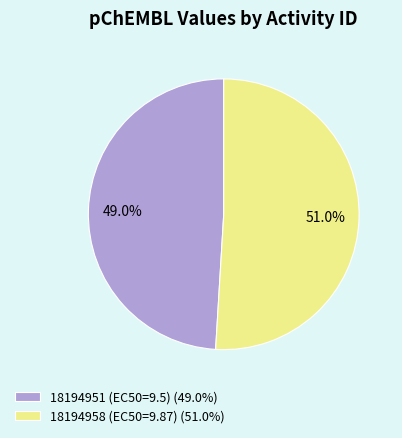

Is there a majority slice in this chart?

Yes